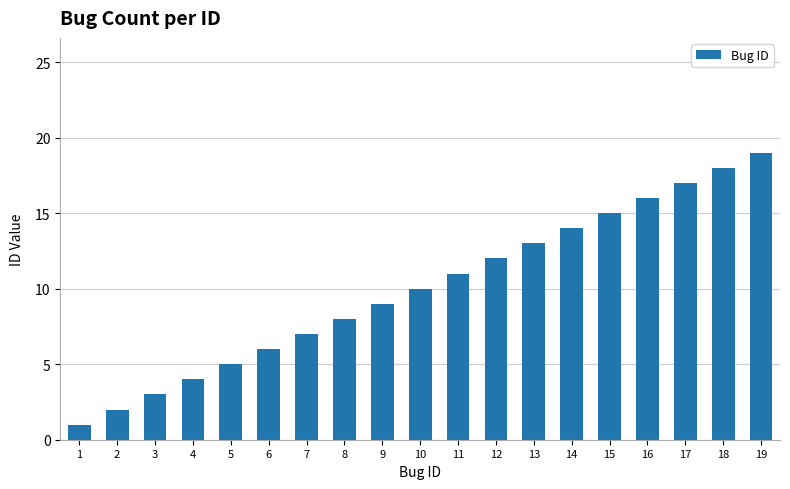

What is the value of the 14th bar from the left?

14